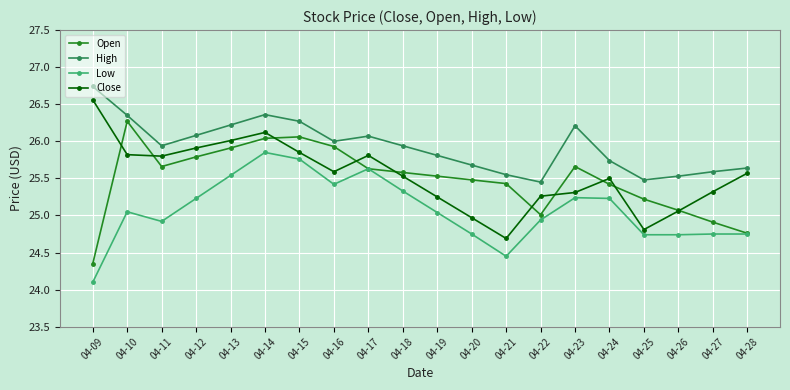

What is the value of the Close point at the 14th from the left?

25.3